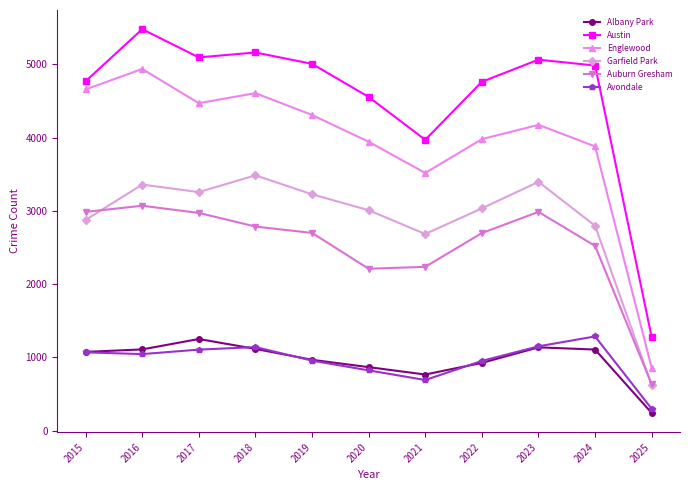

Which series has the widest spread of values?

Austin